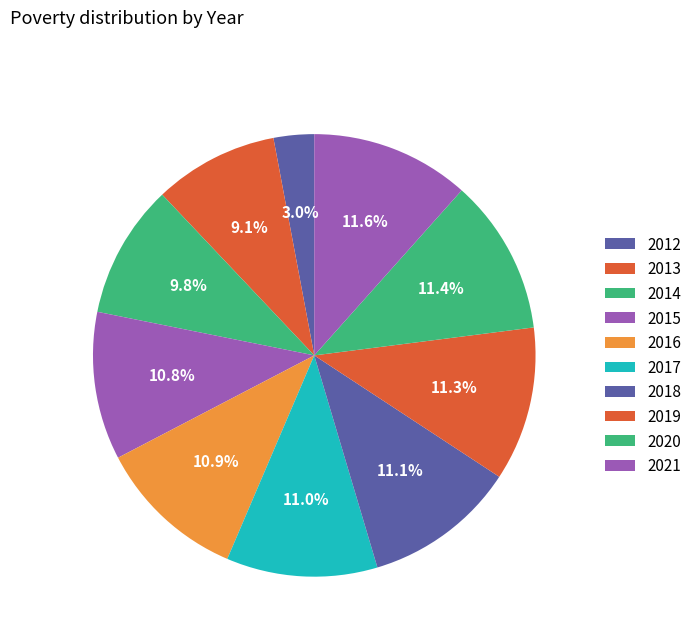

Does any single category account for the majority?

No